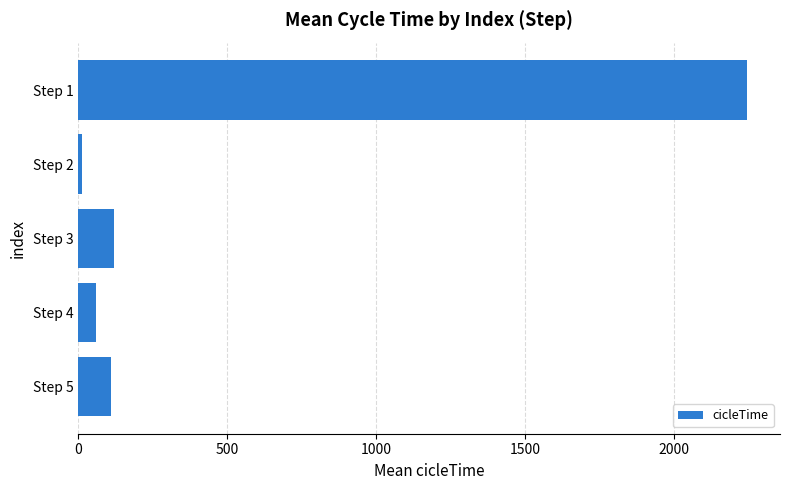

Reading bottom to top, extract all data points from this chart.

110.2	60.0	121.0	13.0	2244.0